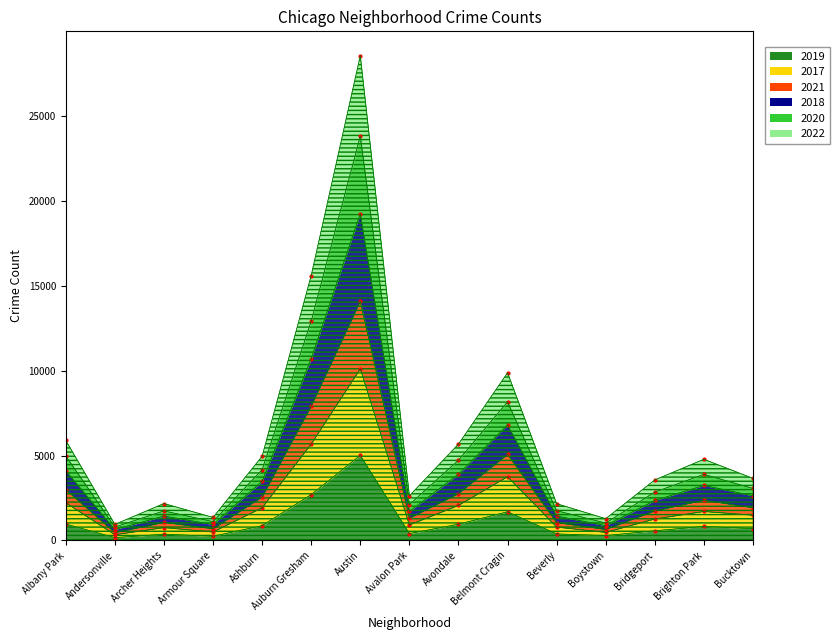

What is the spread (max minus min) of values at Andersonville?

780